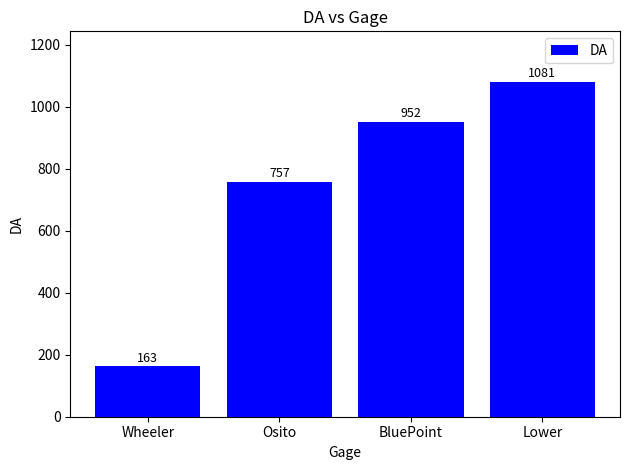

Are the bars grouped side by side (vs. stacked)?

No